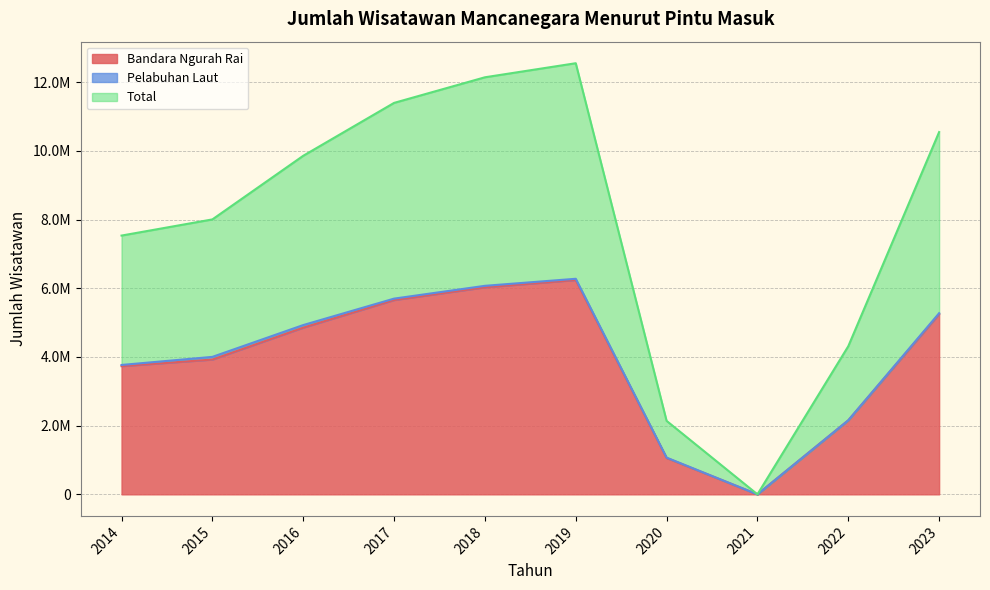

What is the sum of the Bandara Ngurah Rai values at 2014 and 2022?

5885780